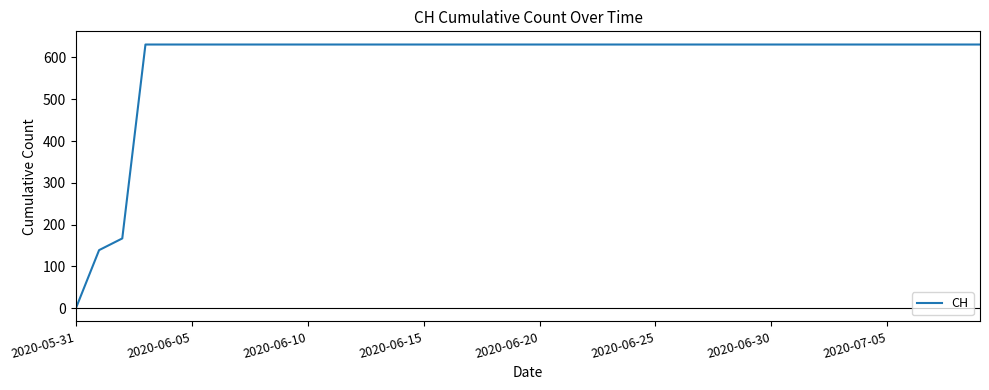

Reading left to right, what are all the values shown in this chart?

0	139	167	631	631	631	631	631	631	631	631	631	631	631	631	631	631	631	631	631	631	631	631	631	631	631	631	631	631	631	631	631	631	631	631	631	631	631	631	631